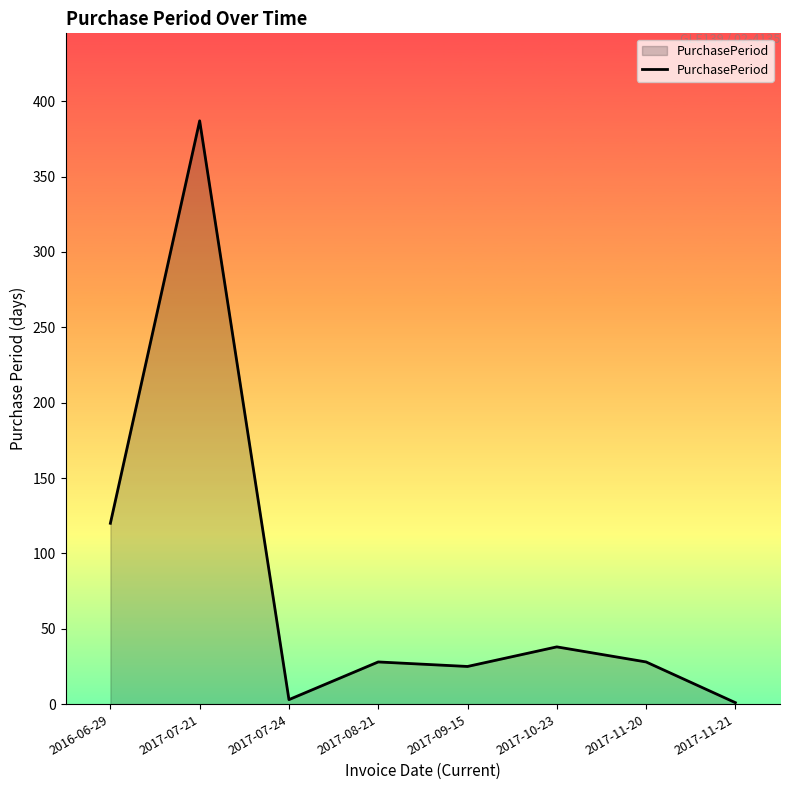

True or false: there are more than 0 points higher than both neighbors.

True